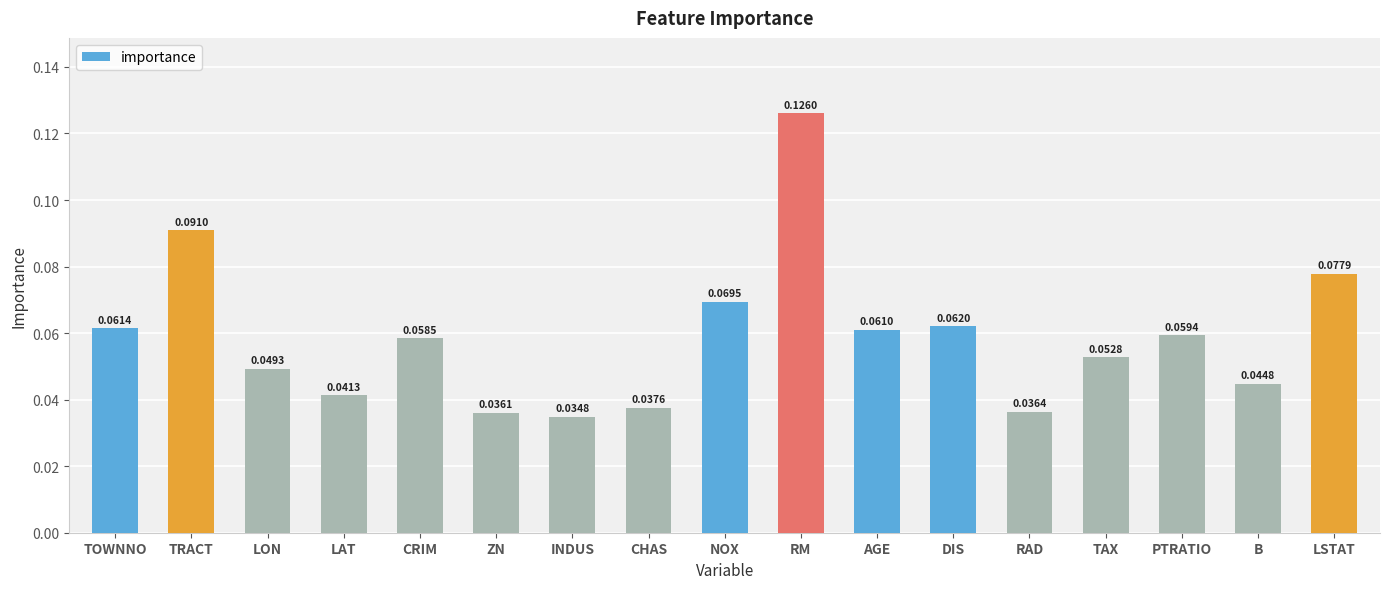

Which category has the highest value across all series?

RM